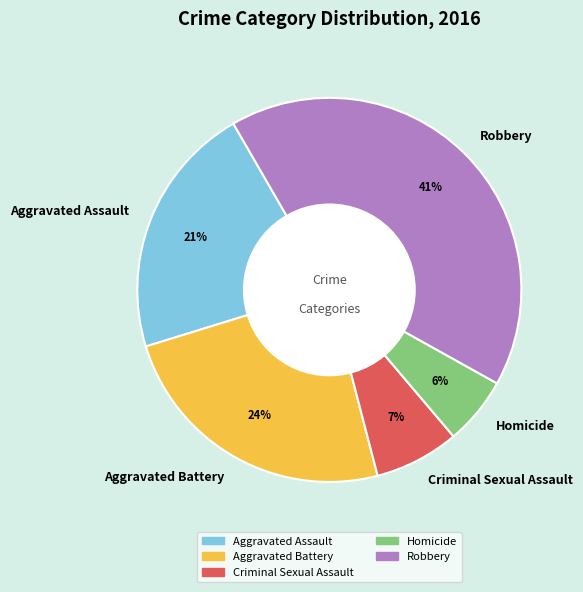

Rank the categories by value from lowest to highest.

Homicide, Criminal Sexual Assault, Aggravated Assault, Aggravated Battery, Robbery